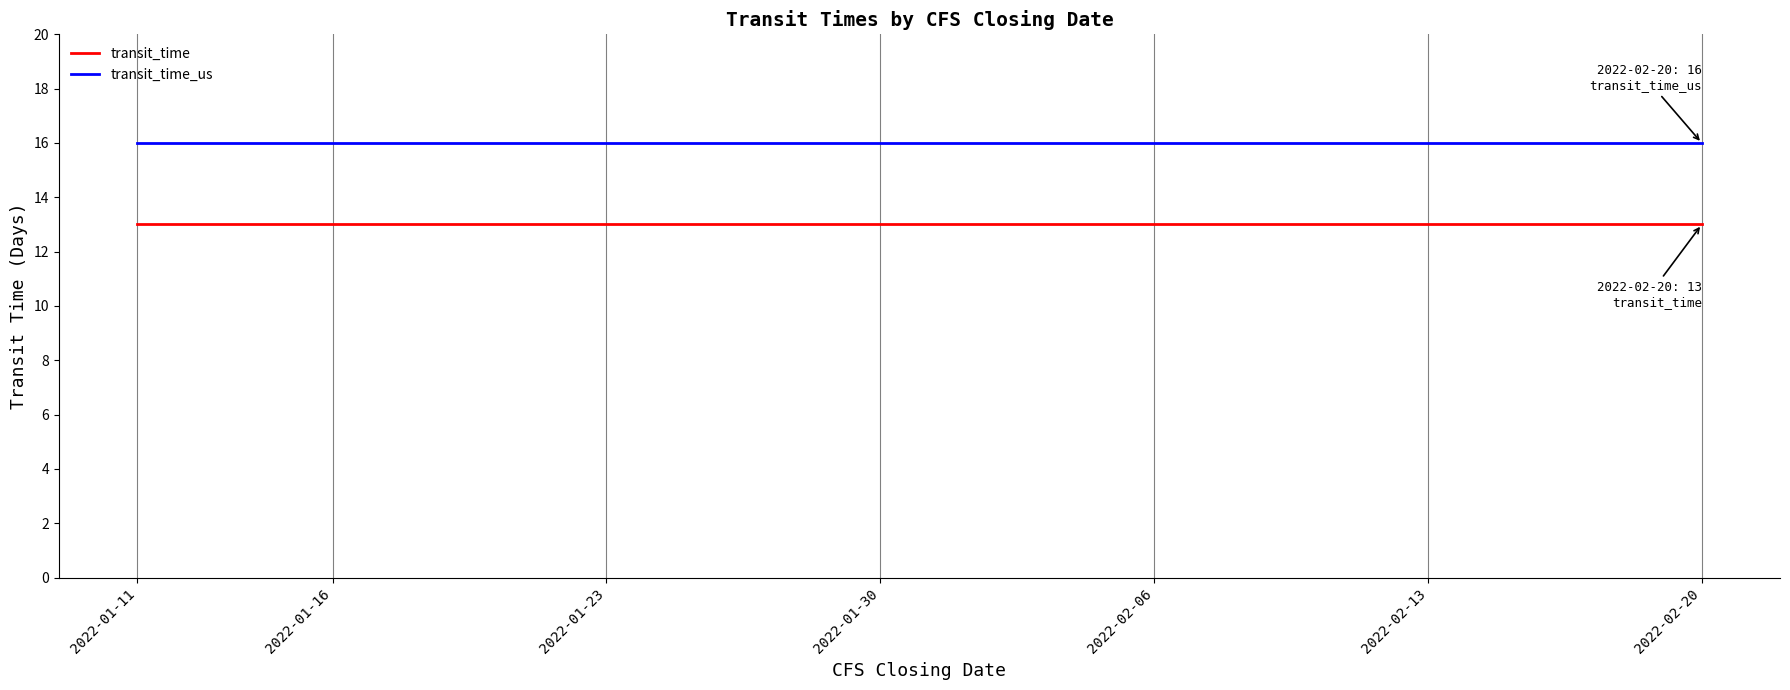

Does the chart have visible grid lines?

Yes